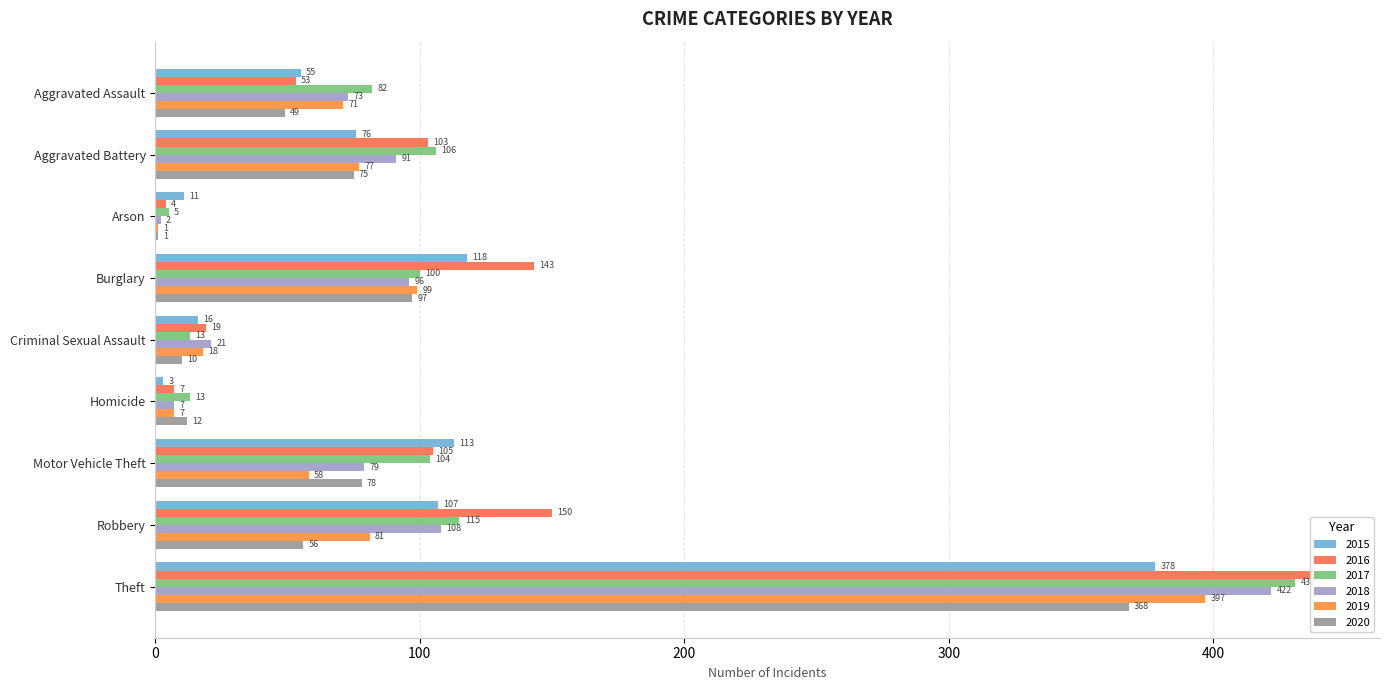

True or false: 2017 has a value of 82 at Aggravated Assault.

True